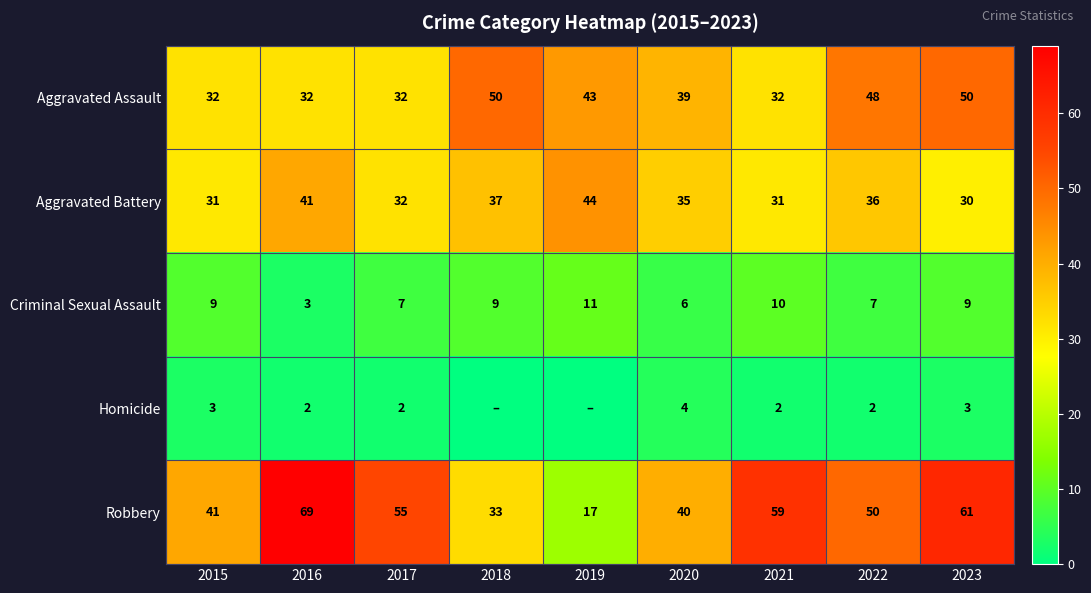

At how many categories does at least one series exceed 63?

1